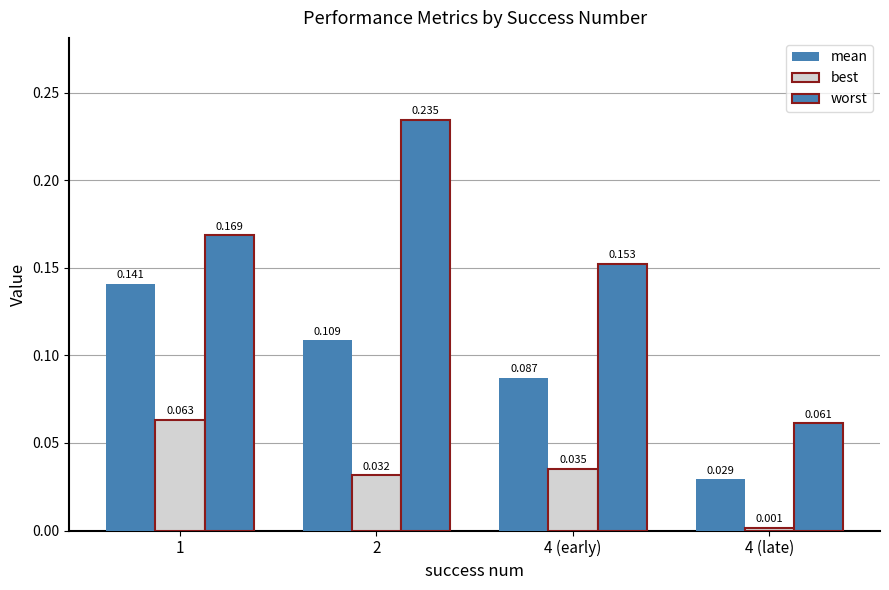

What is the value of the worst bar at the 3rd from the left?

0.2